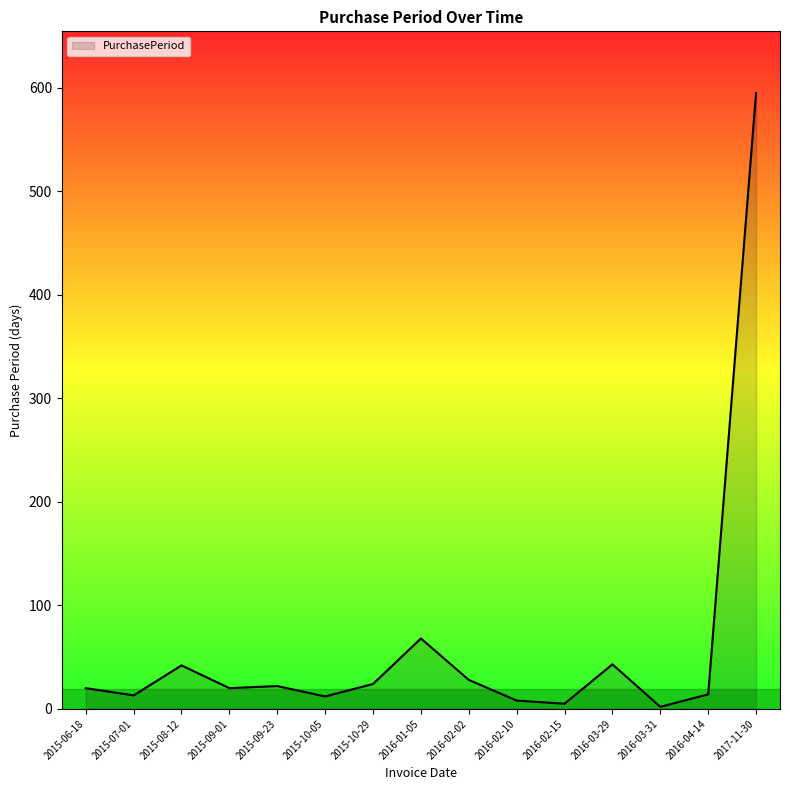

Approximately how many times larger is the value at 2016-04-14 compared to 2016-03-29?

0.3